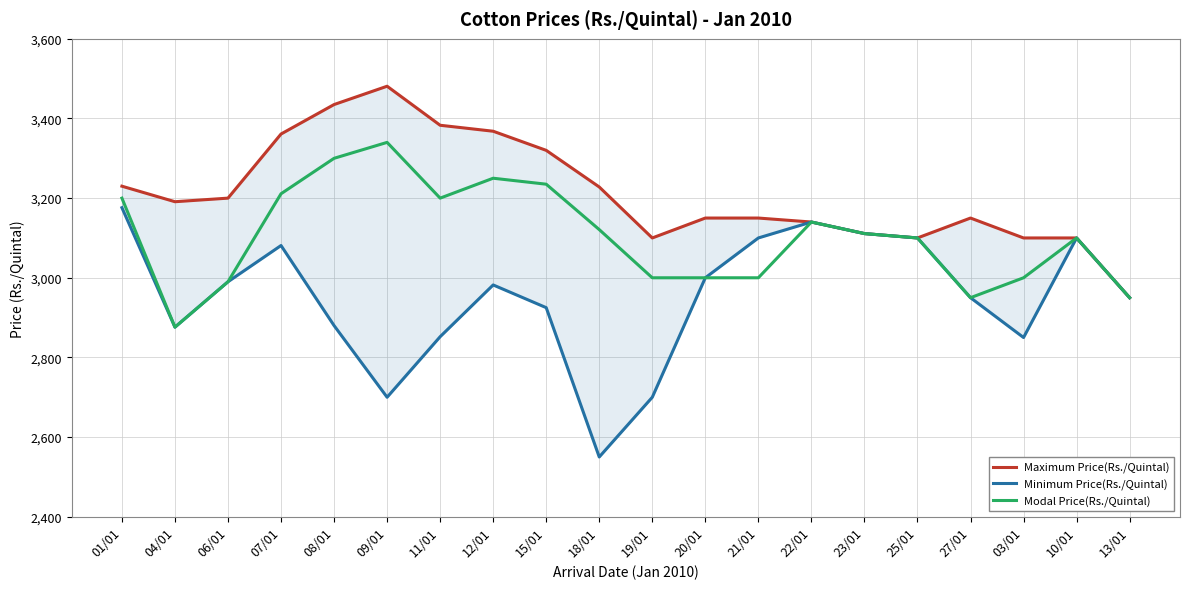

What position from the left is 23/01?

15